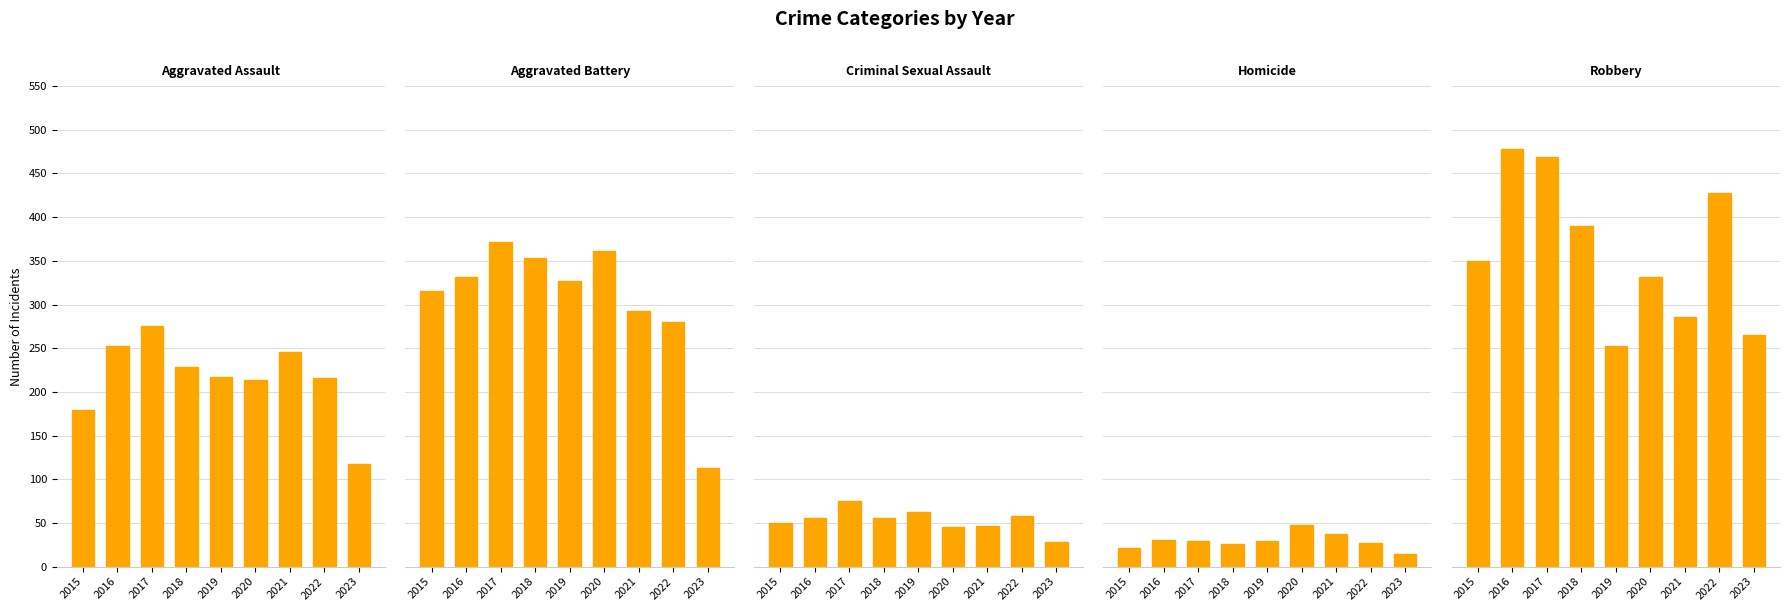

How many data points in Criminal Sexual Assault are less than 56?

4